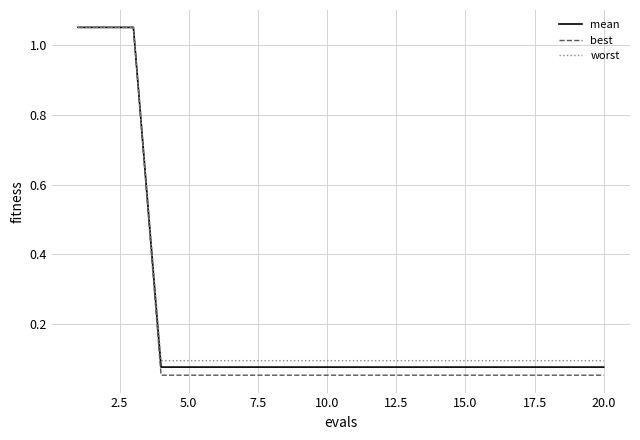

Which series has the widest spread of values?

best